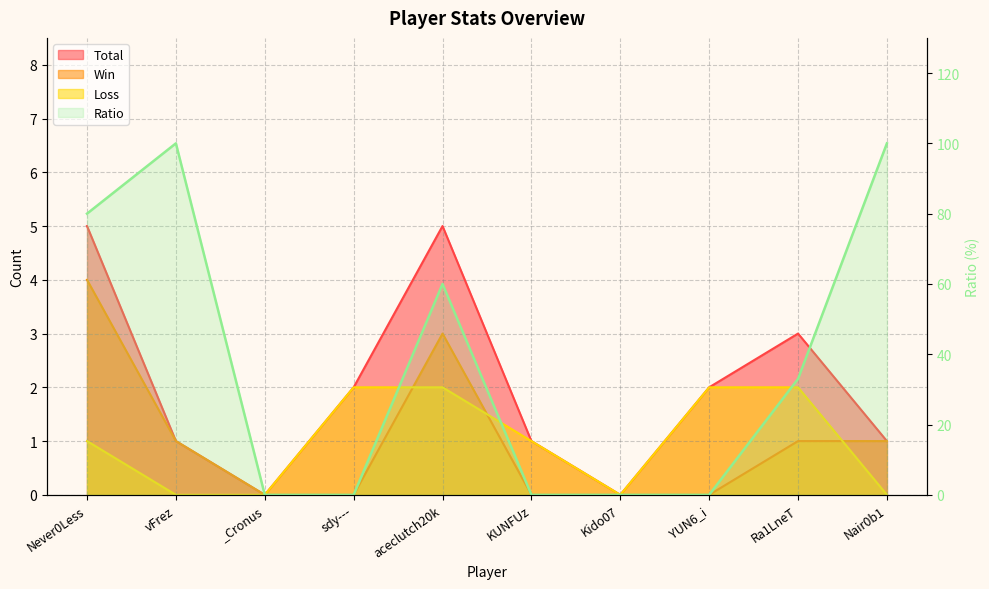

What is the label of the 8th point from the left?

YUN6_i